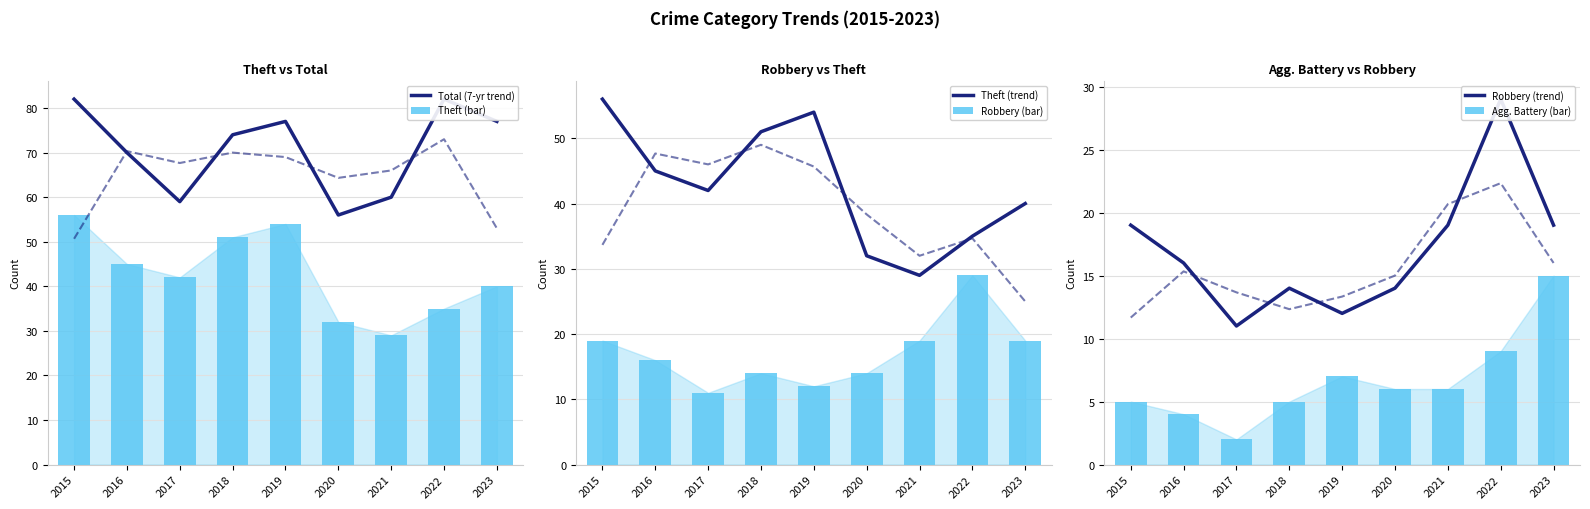

What value does the Theft (trend) series have at 2018, to the nearest 10?

50